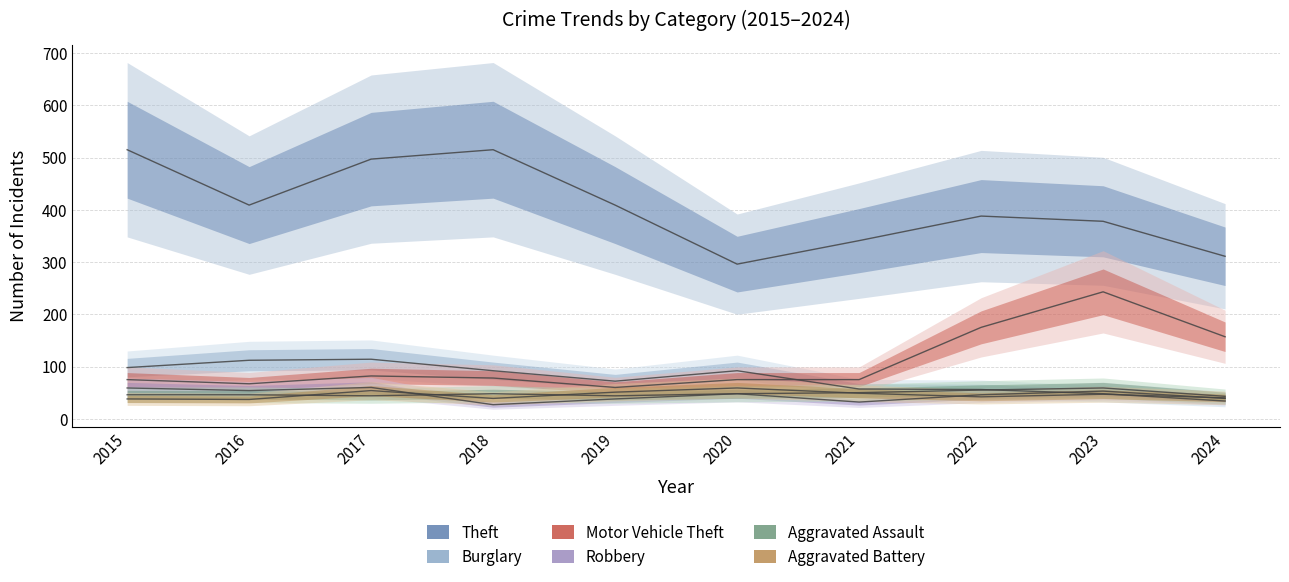

True or false: Robbery and Theft intersect in this chart.

False